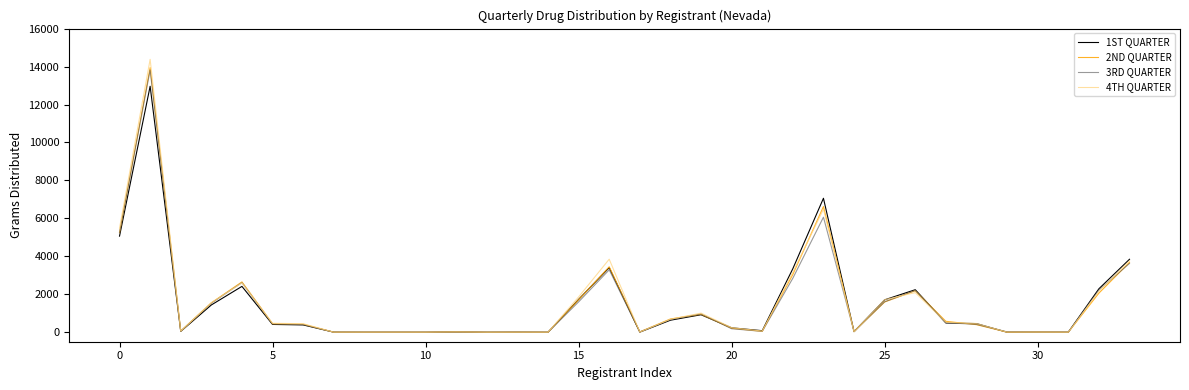

True or false: 4TH QUARTER has more than 2 points higher than both neighbors.

True